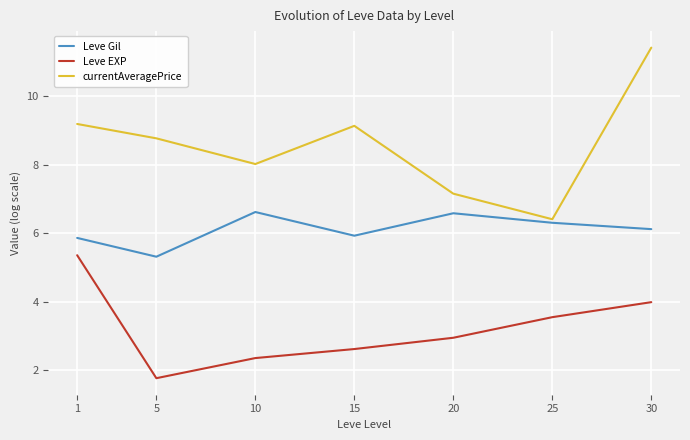

True or false: Leve EXP and Leve Gil cross at least once.

False